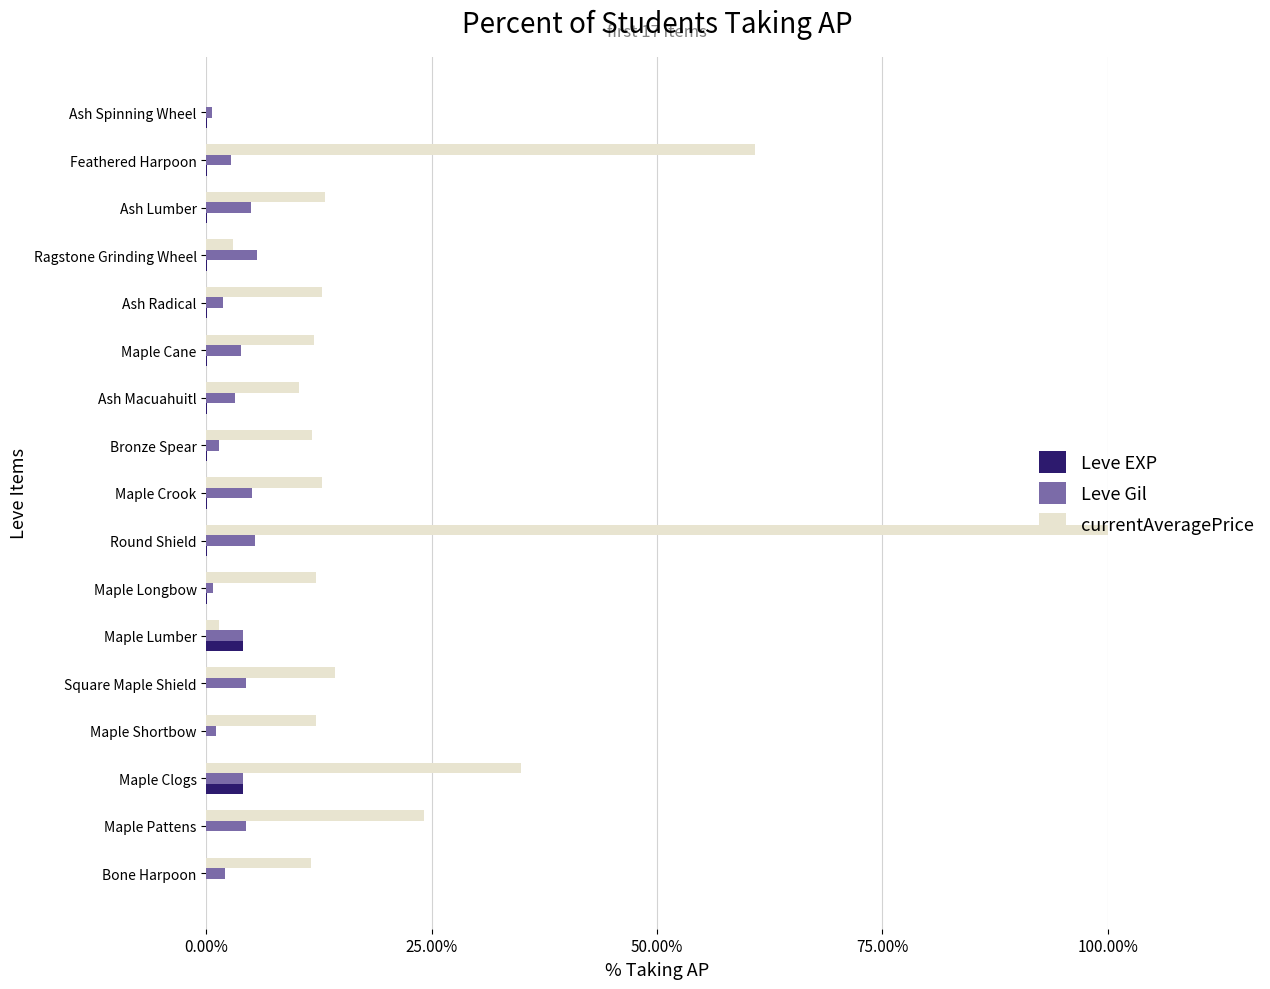

What are all the series names shown in the legend?

Leve EXP, Leve Gil, currentAveragePrice